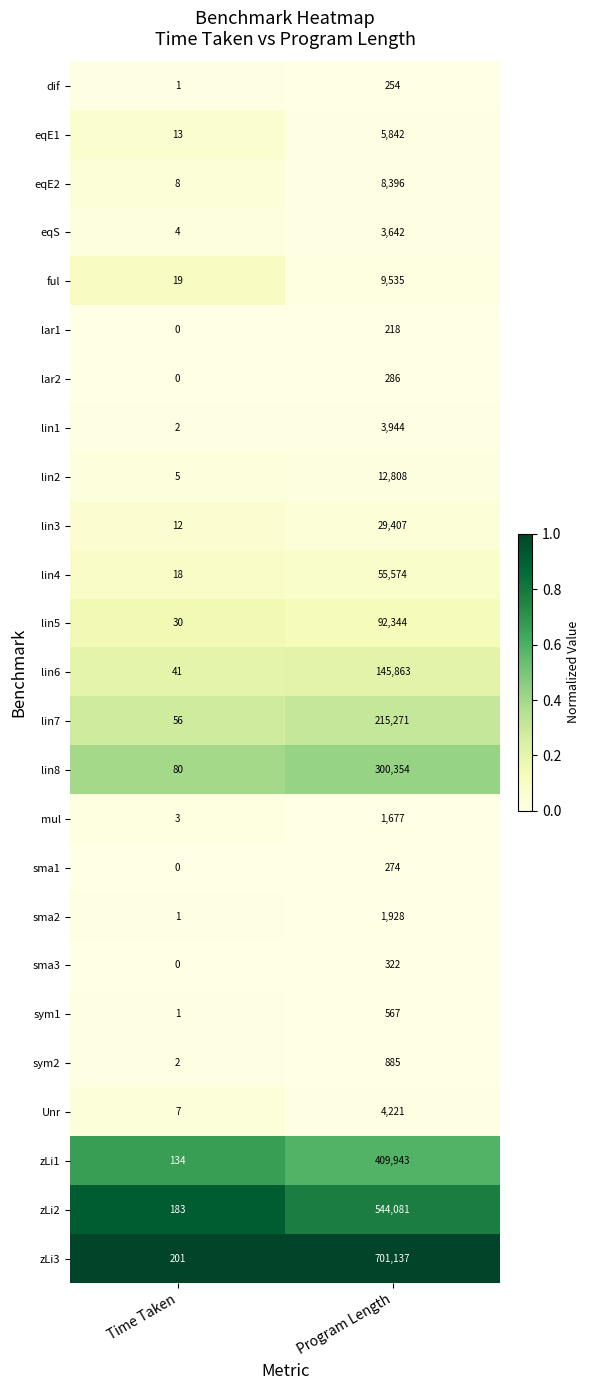

Which label corresponds to the smallest value in the chart?

Time Taken